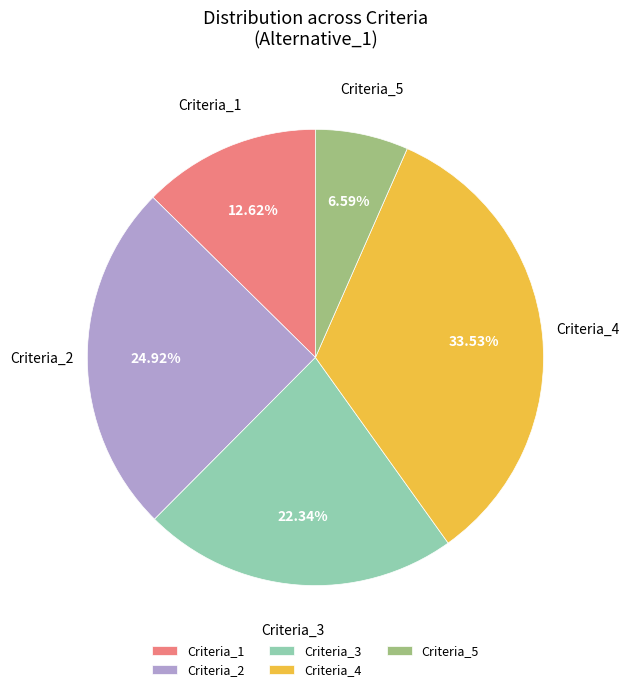

Count the number of slices in the pie.

5